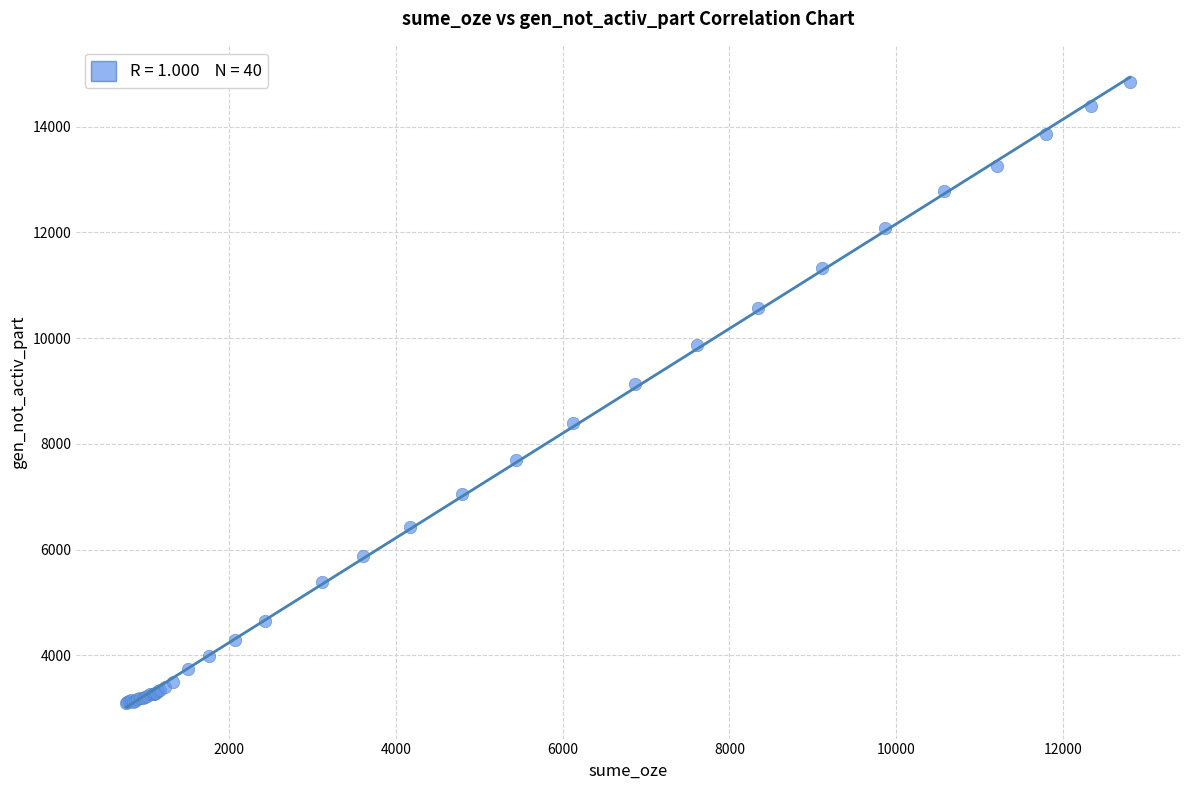

What Y value in the scatter plot is closest to 8981?

9130